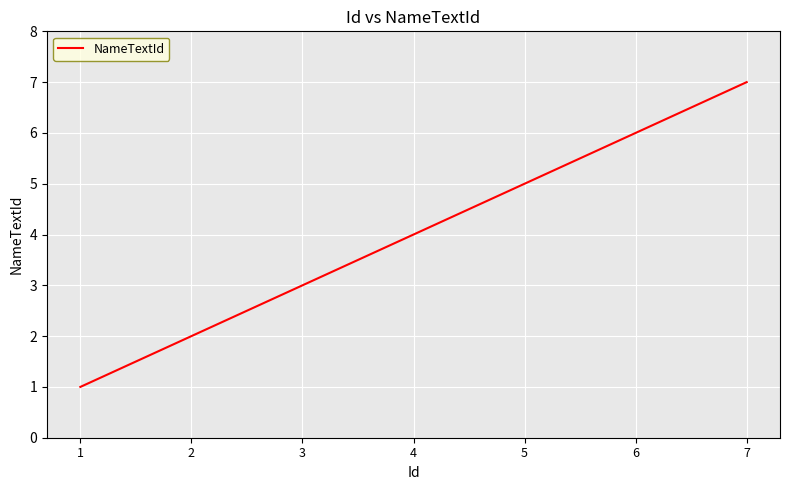

Count the number of data series in this chart.

1